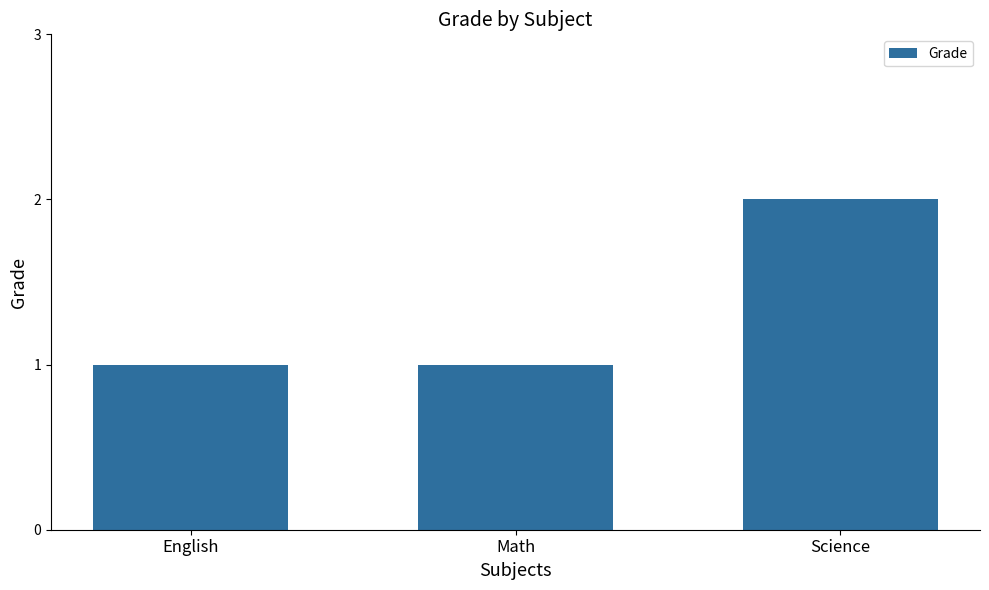

Count the number of categories in the chart.

3